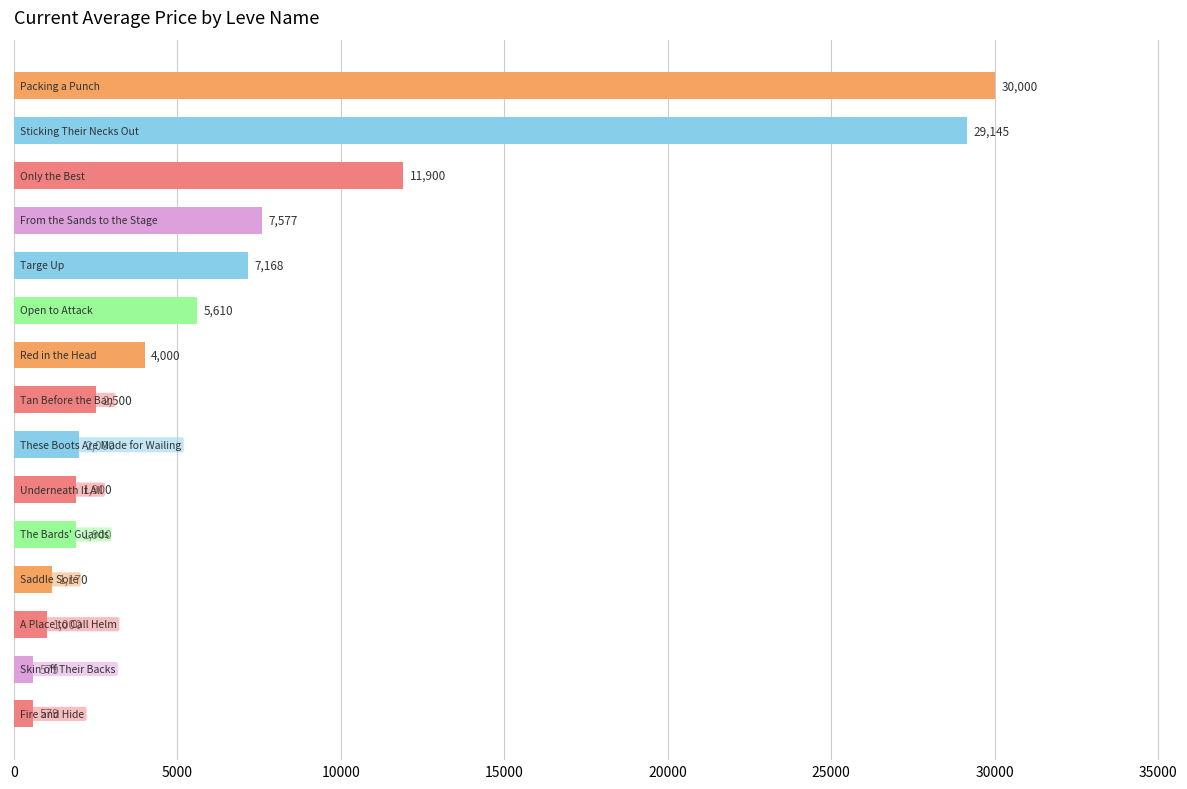

What is the greatest value displayed?

30000.0